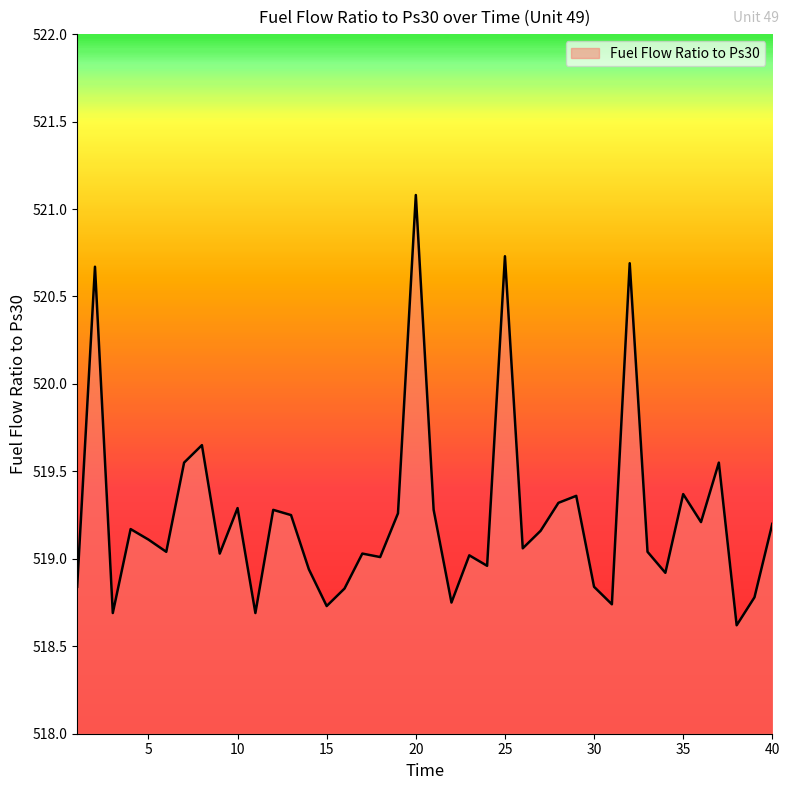

What is the difference between the second highest and minimum values?

2.1